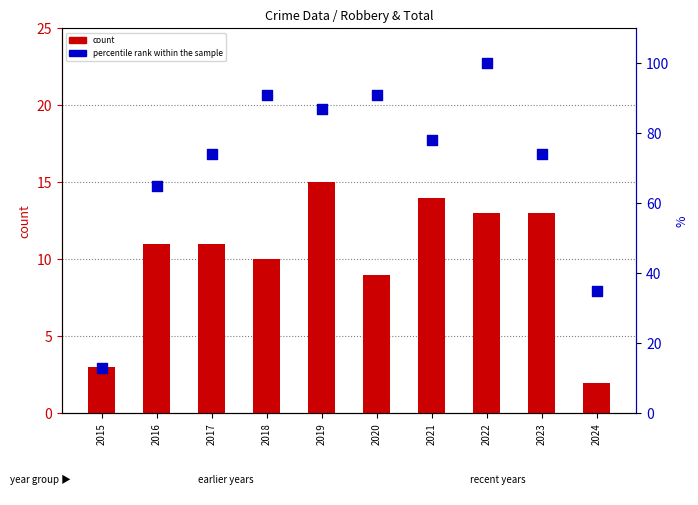

Which series has the largest total across all categories?

percentile rank within the sample